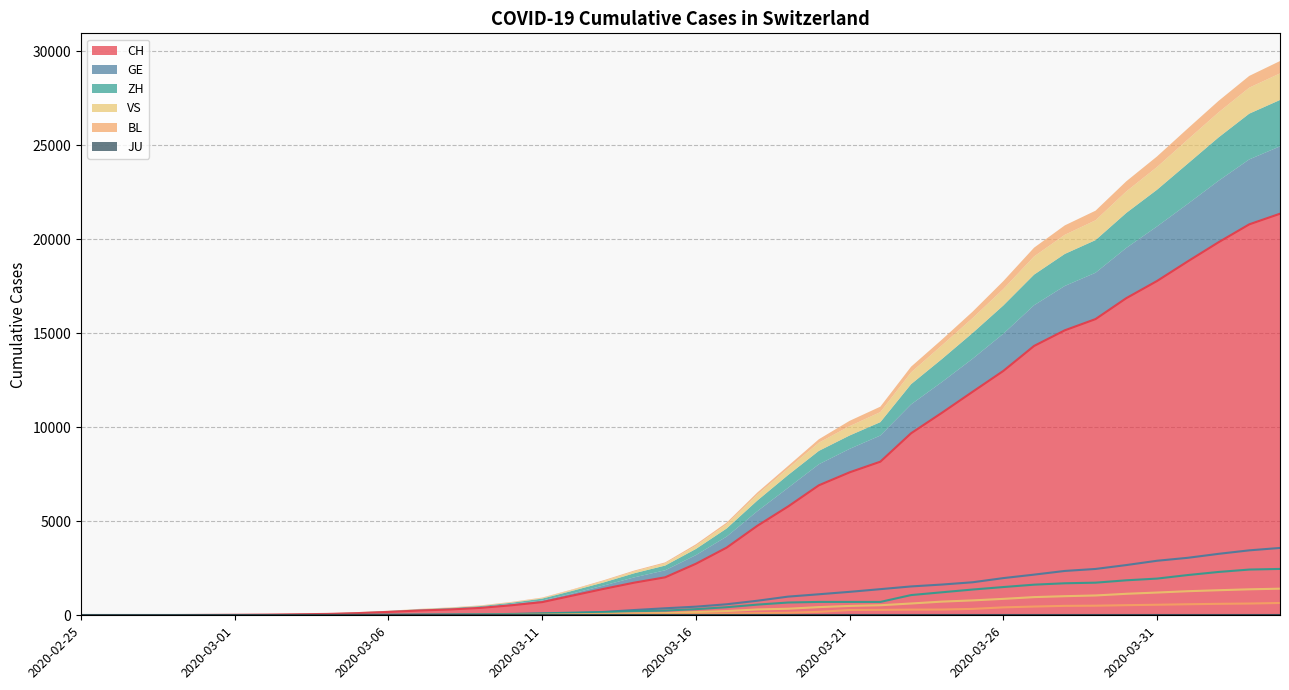

Is the value of ZH at 2020-04-01 greater than the value of BL at 2020-03-13?

Yes